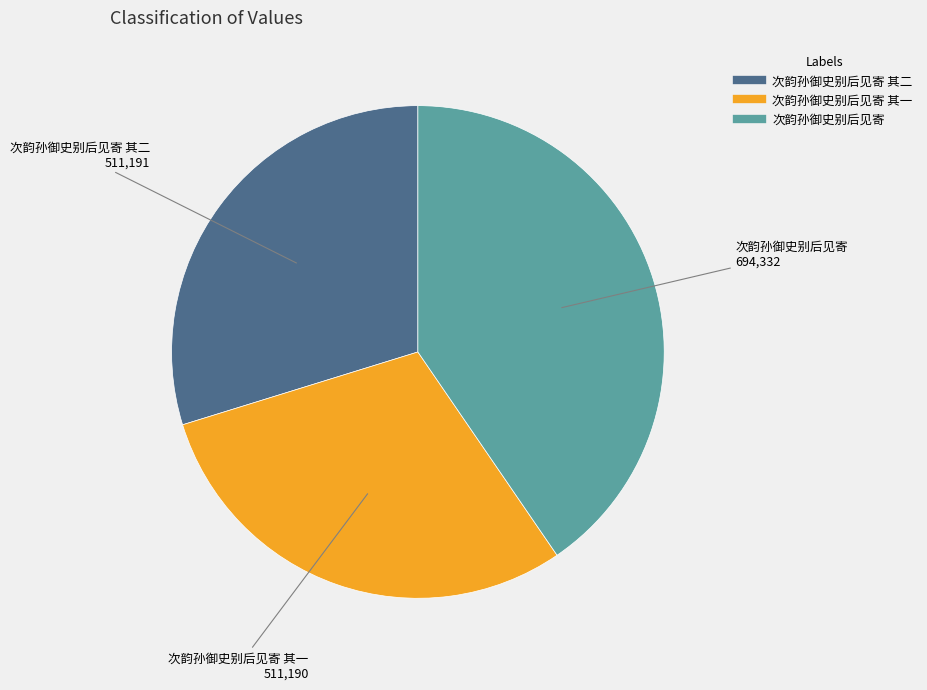

How many segments does this pie chart have?

3